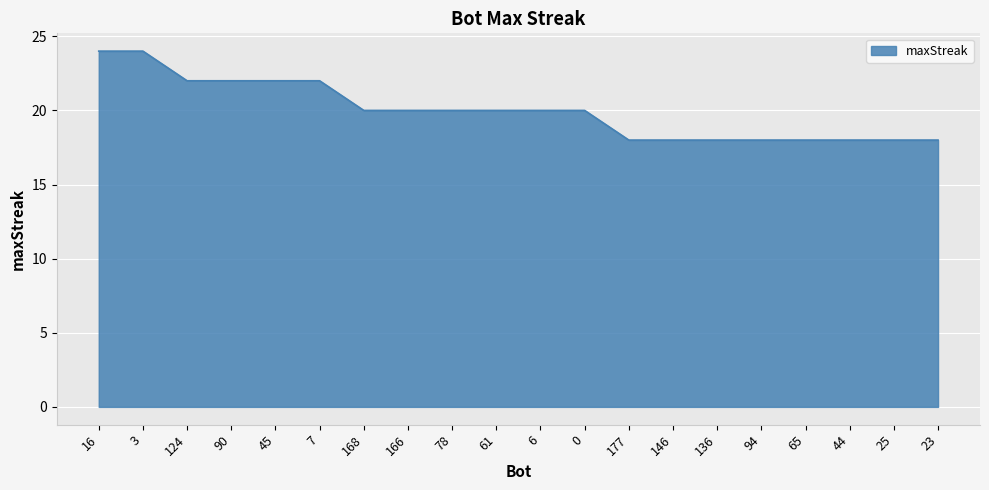

Where does the data first go above 20?

16